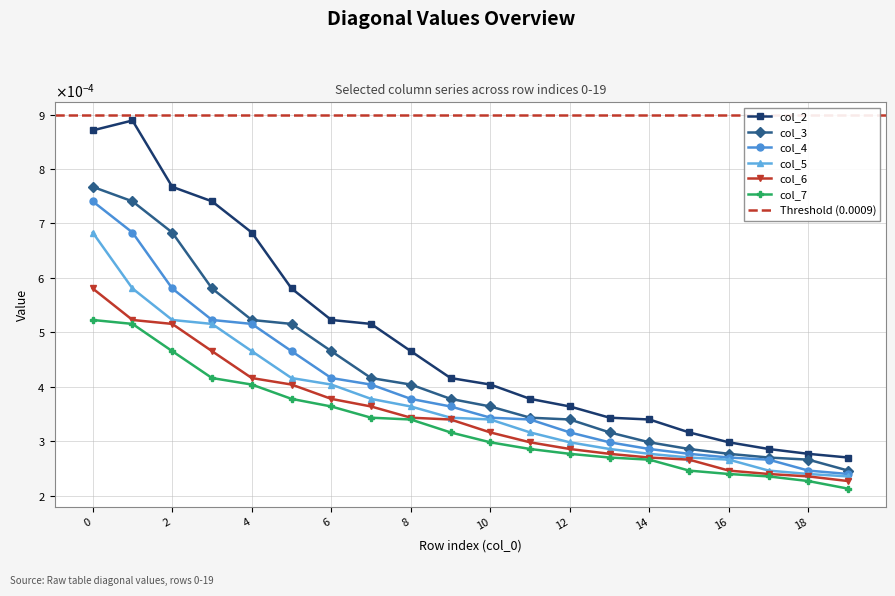

Which series has the largest total across all categories?

col_2